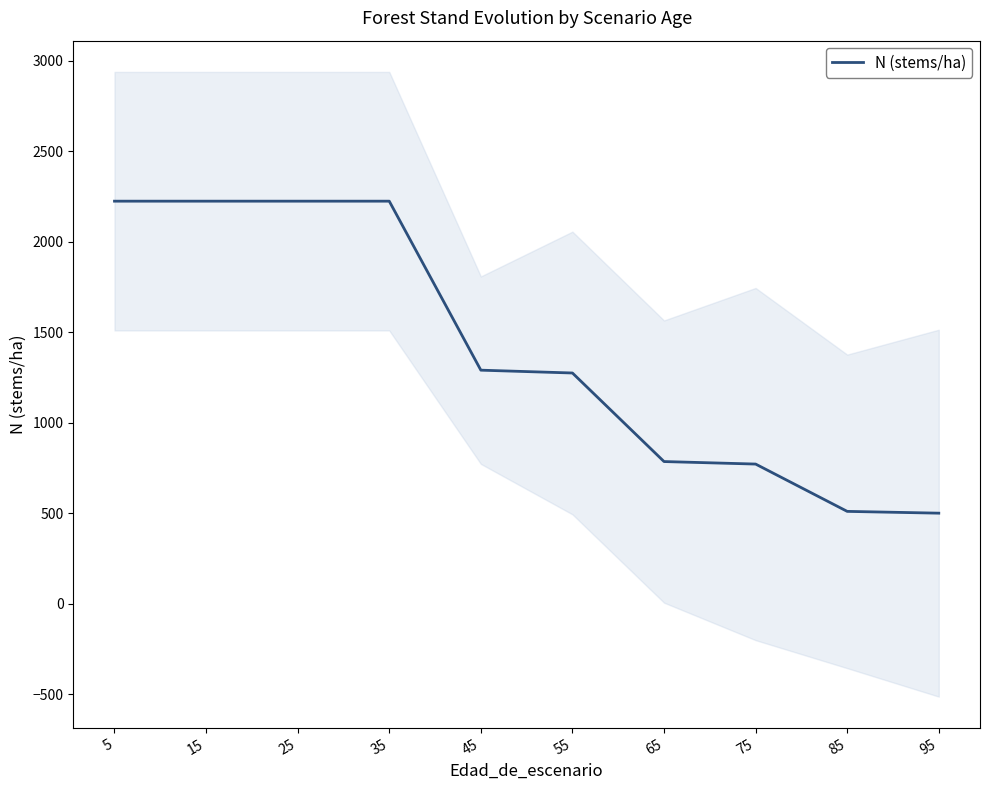

Reading right to left, what are all the values shown in this chart?

500.4	510.3	771.8	785.6	1275.0	1290.7	2224.6	2224.6	2224.6	2224.6